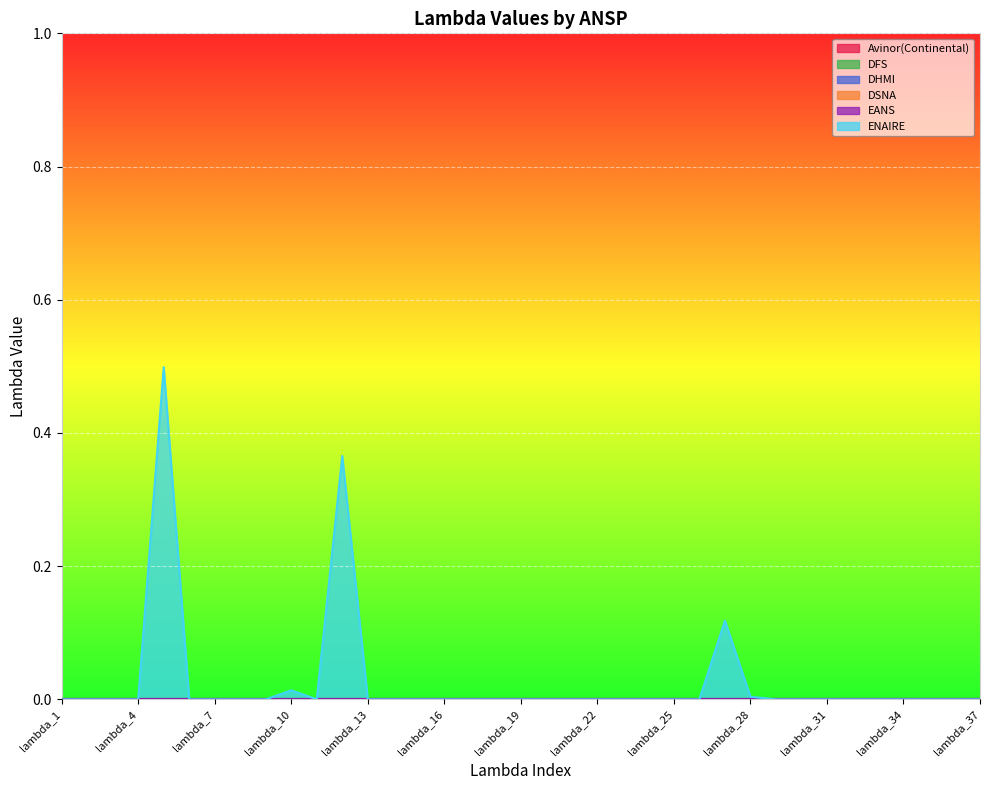

True or false: EANS and DHMI intersect in this chart.

False